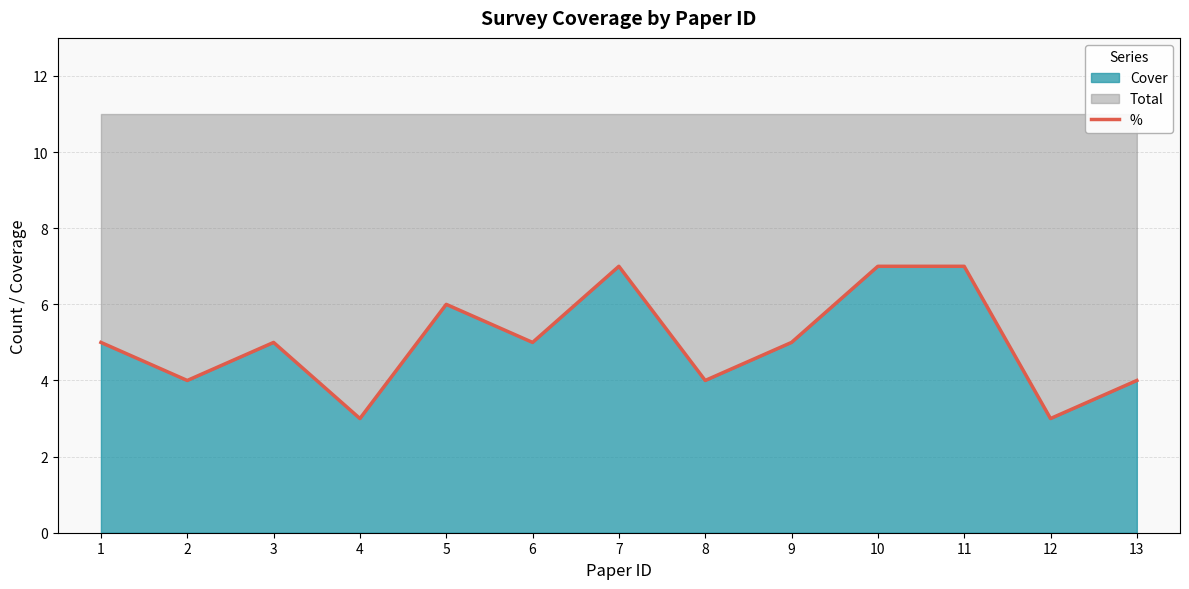

How many points are higher than both their immediate neighbors (excluding endpoints)?

3